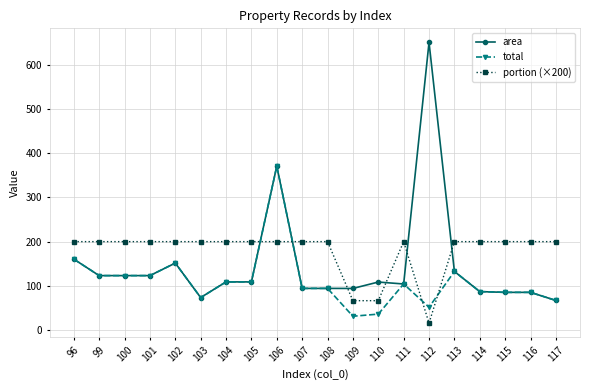

True or false: total has more than 0 interior local peaks.

True